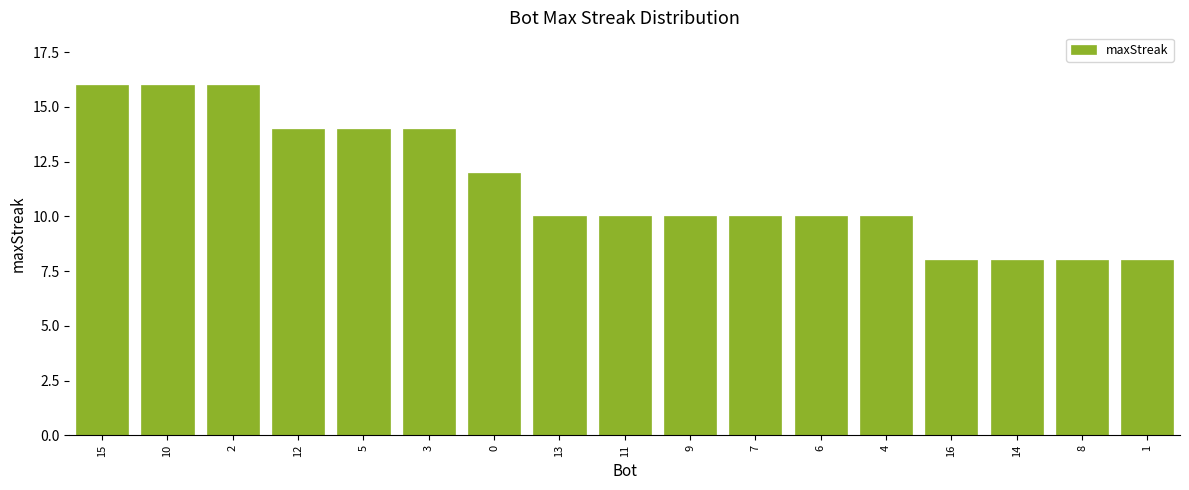

What is the value of the 17th bar from the left?

8